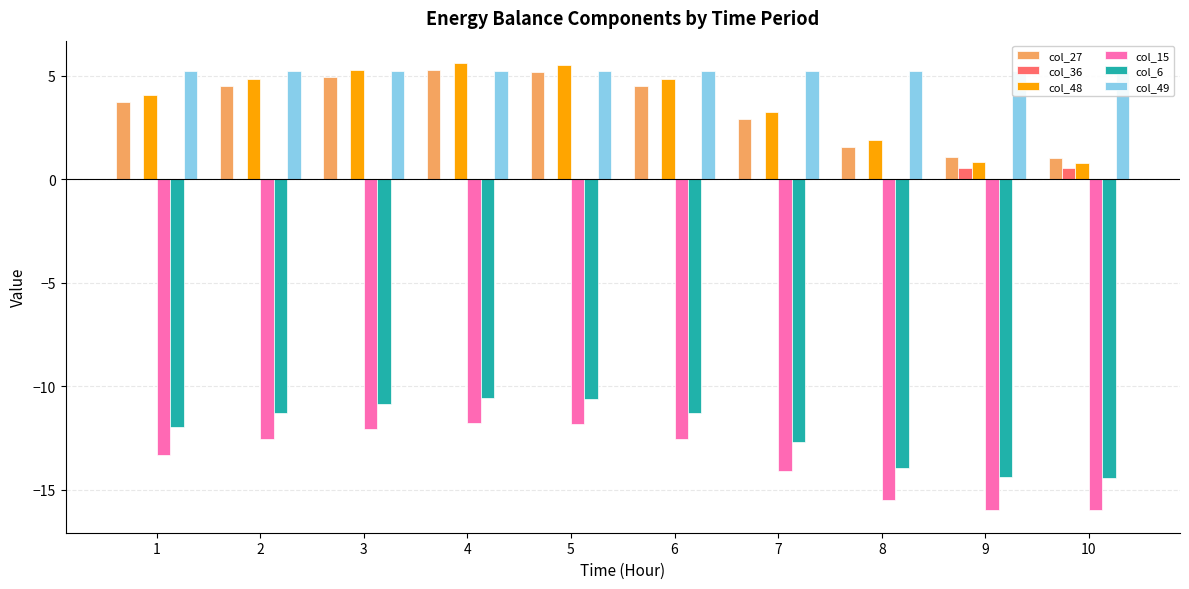

Rank the categories by col_6 value from highest to lowest.

4, 5, 3, 6, 2, 1, 7, 8, 9, 10